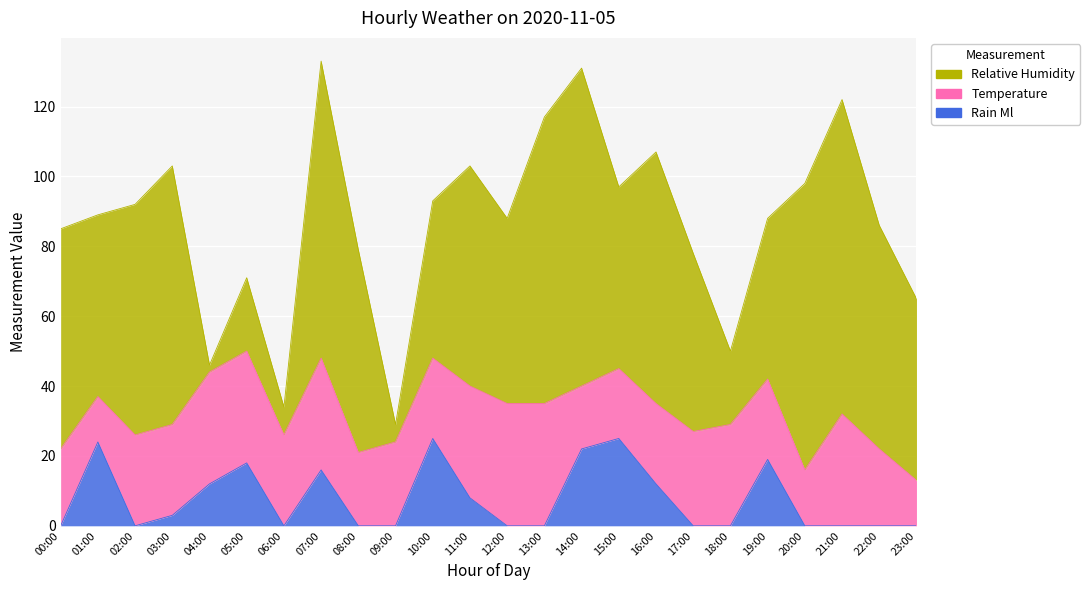

What is the label of the 18th point from the right?

06:00